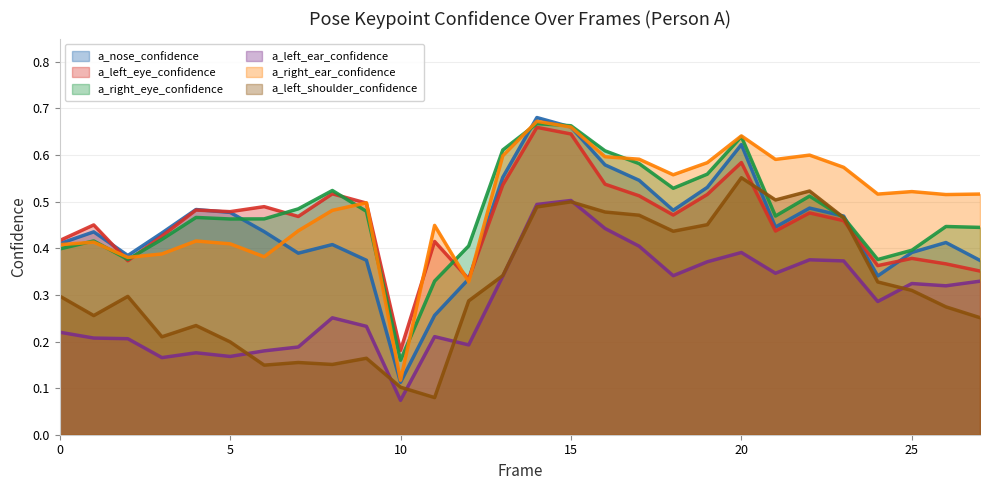

How many lines are shown in the chart?

6